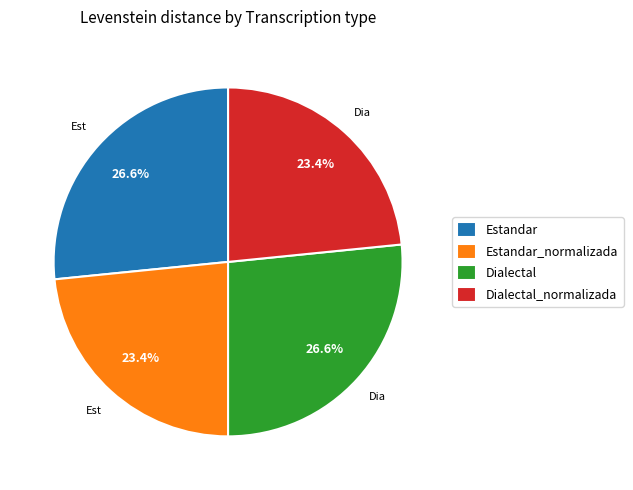

Between Dialectal_normalizada and Dialectal, which is larger?

Dialectal